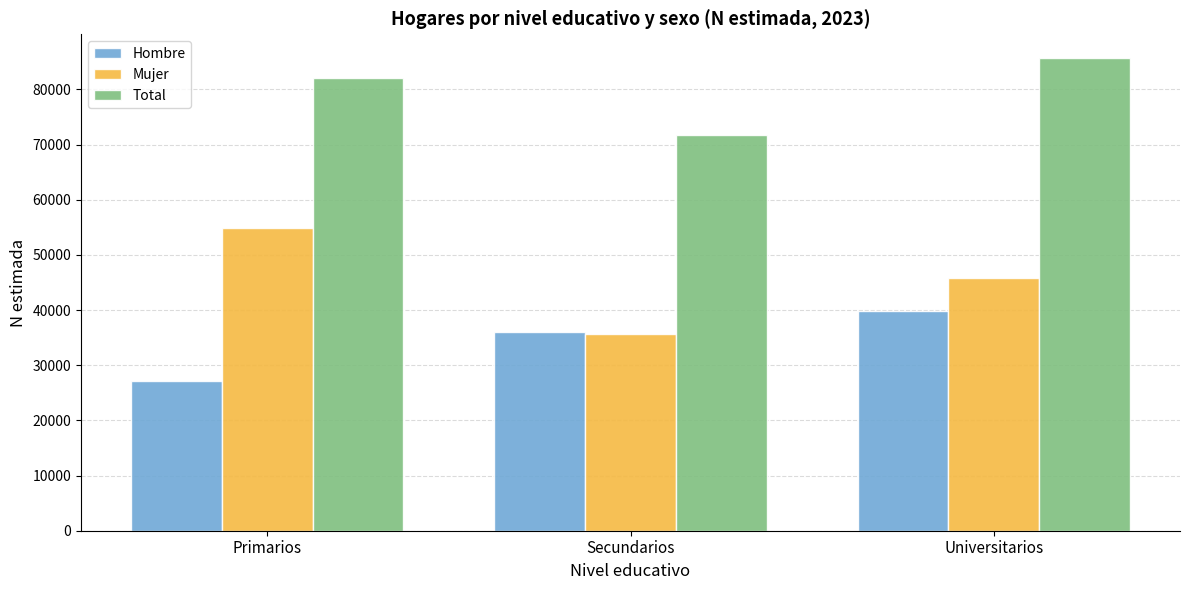

The Hombre series shows 47478 at Secundarios. True or false?

False